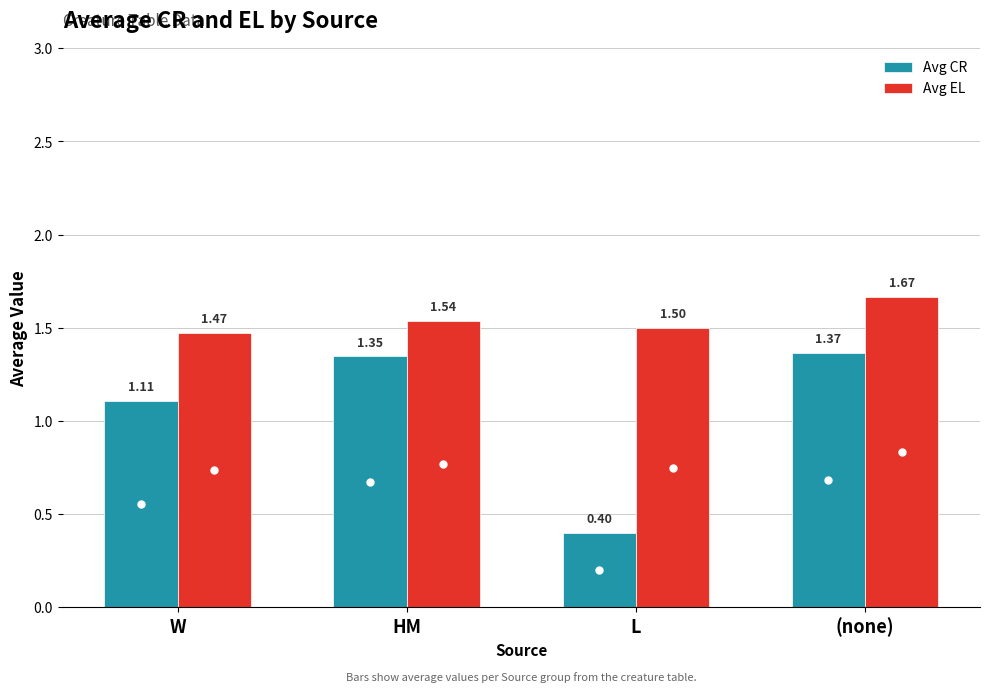

List the series in order of their peak value, highest first.

Avg EL, Avg CR